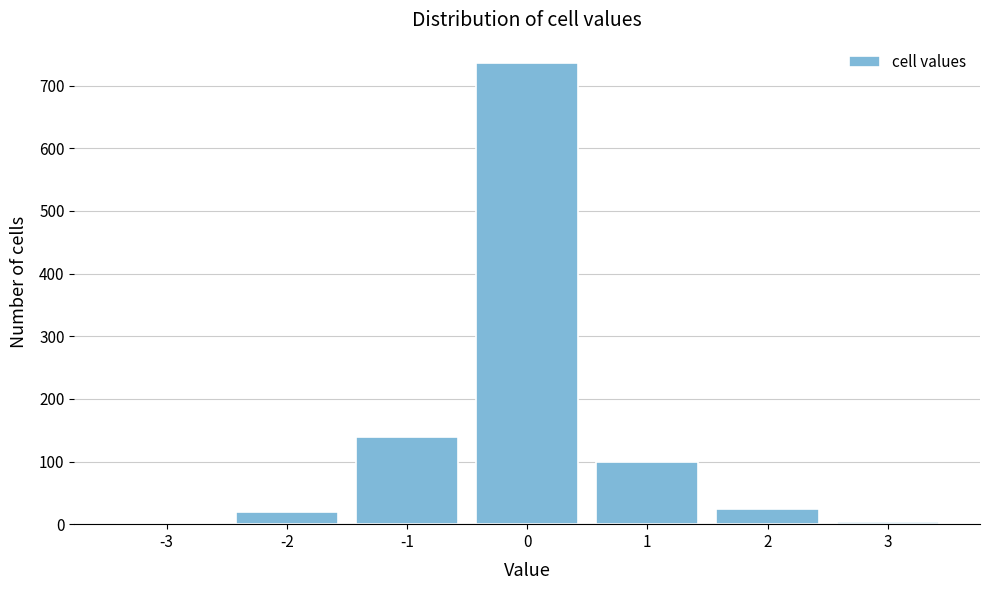

Approximately how many times larger is the value at 0 compared to 2?

30.7